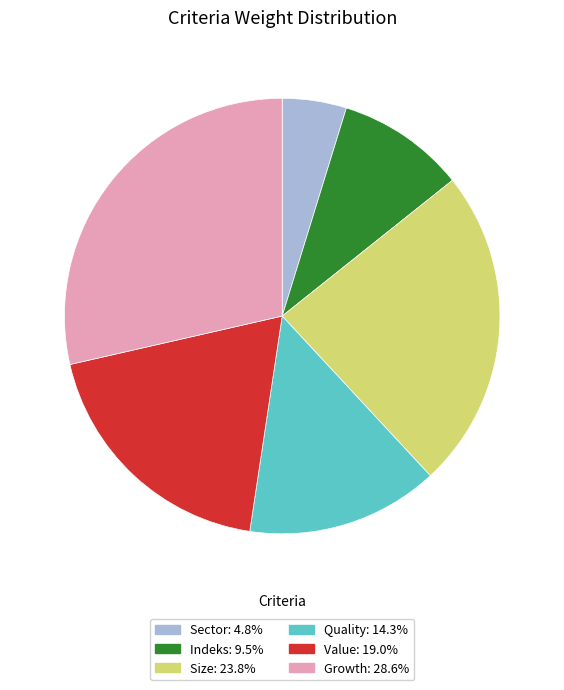

Is the sum of Indeks: 9.5% and Sector: 4.8% greater than half?

No